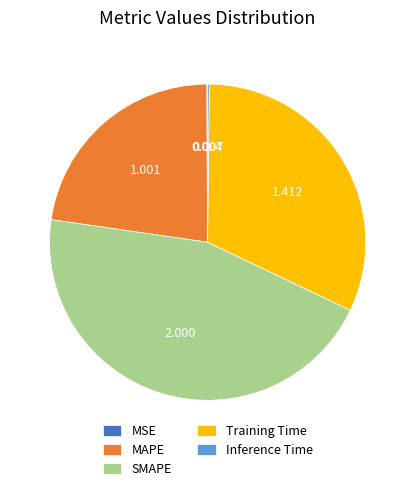

Is there any slice that represents more than half of the pie?

No